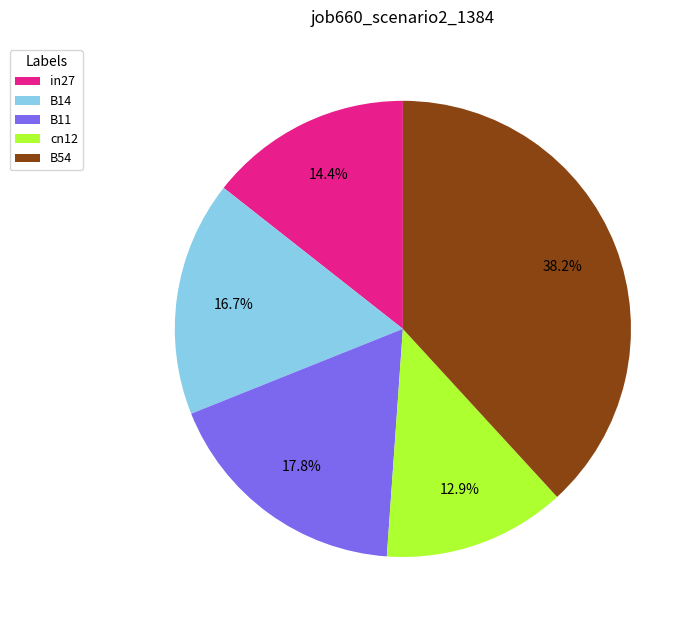

To the nearest percent, what is the difference between the cn12 and B11 slice percentages?

5%